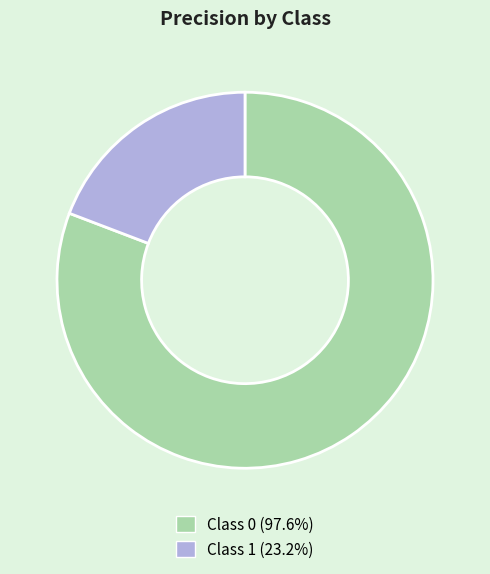

Count the number of slices in the pie.

2